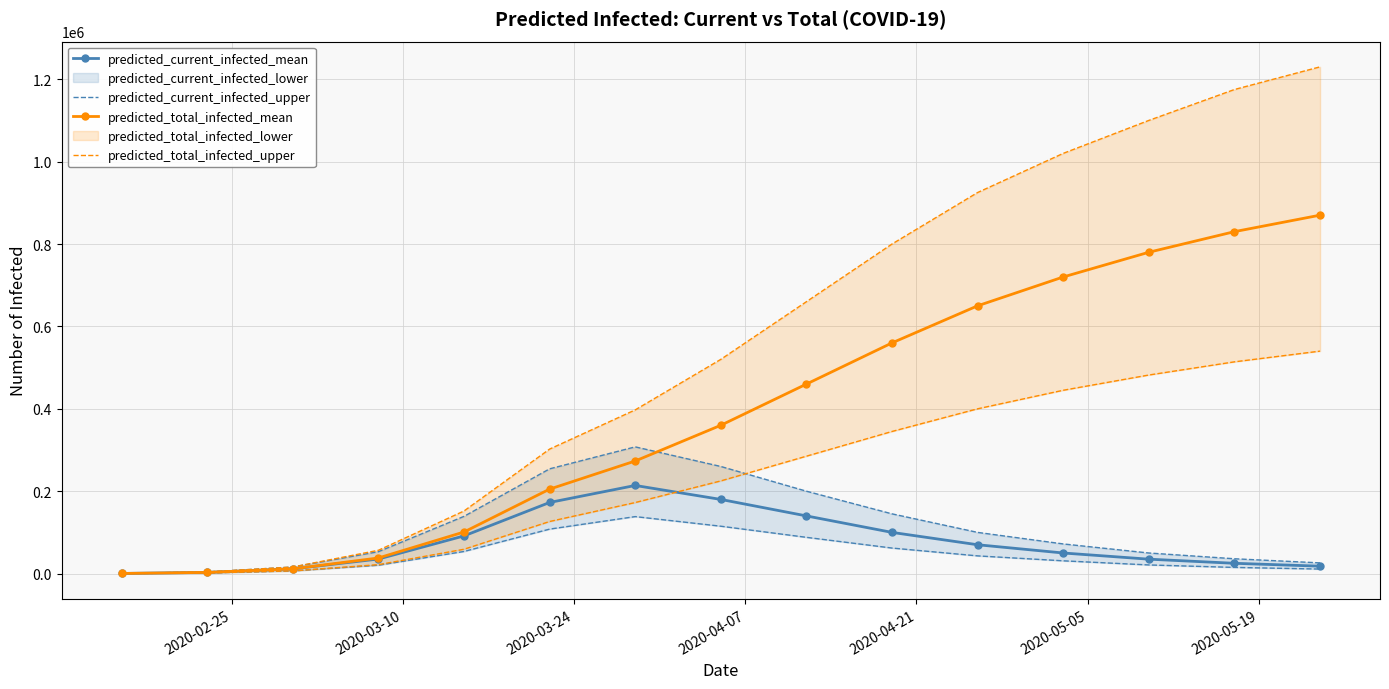

What is the lowest value of the predicted_total_infected_upper series?

199